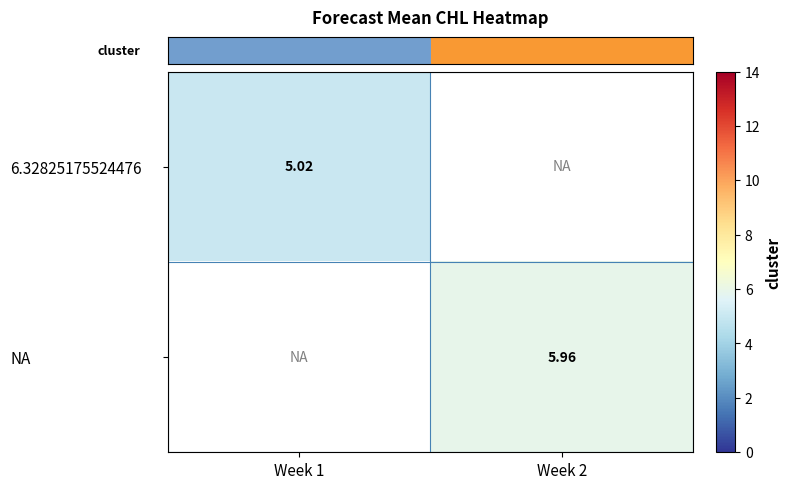

List the labels in order of row_0 value, largest first.

Week 1, Week 2